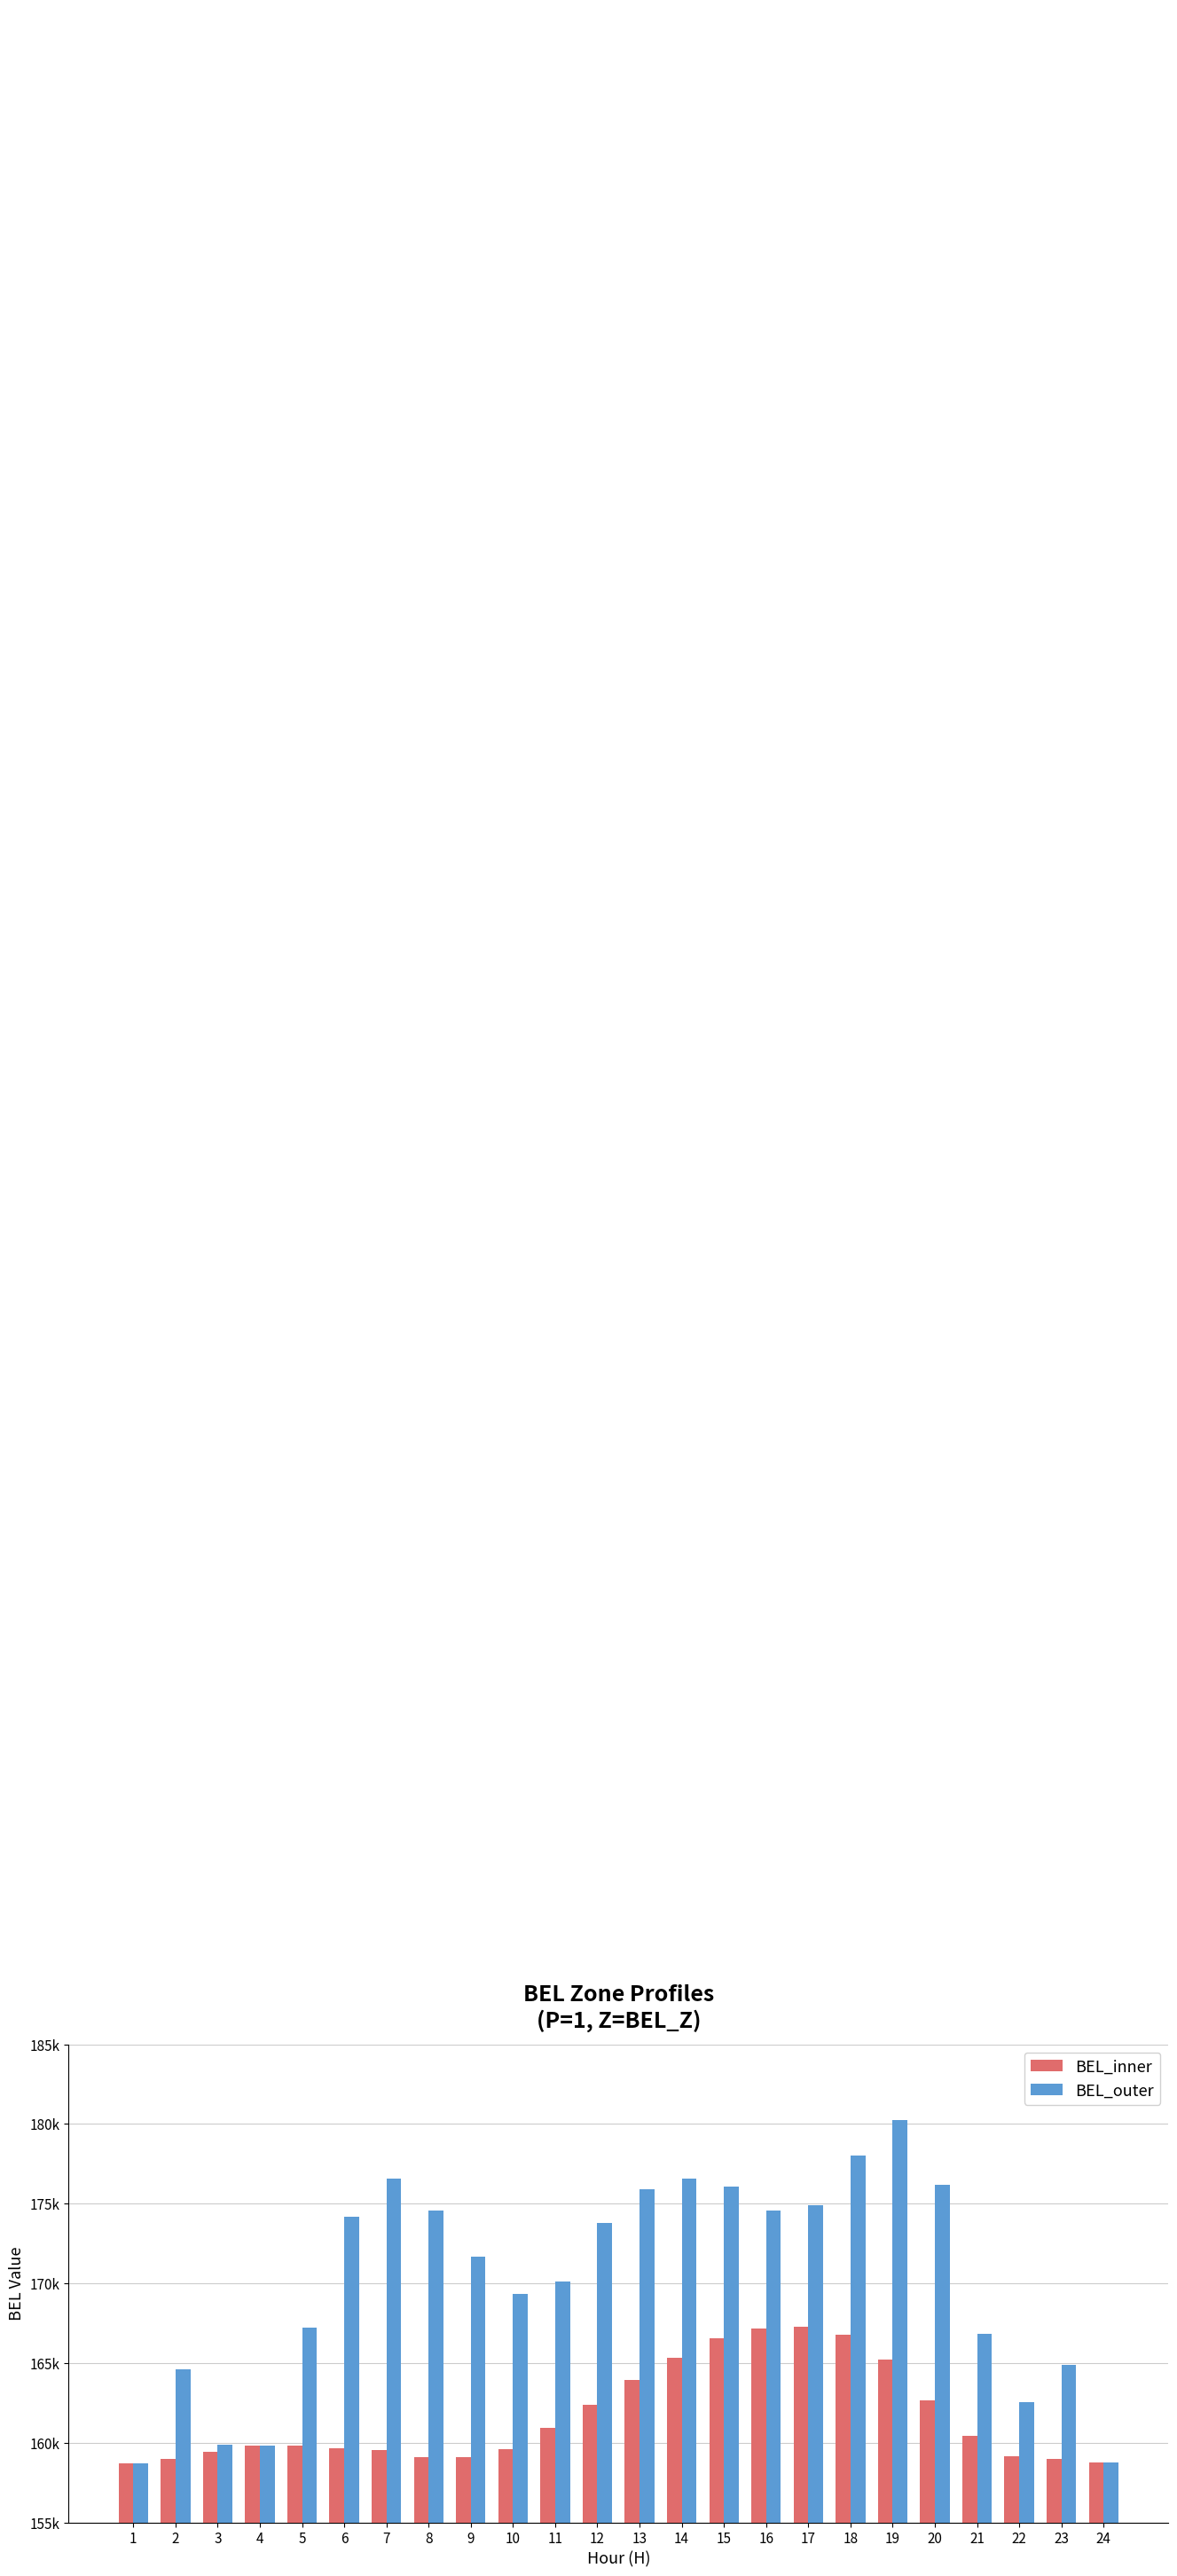

List the series in order of their overall mean, lowest first.

BEL_inner, BEL_outer